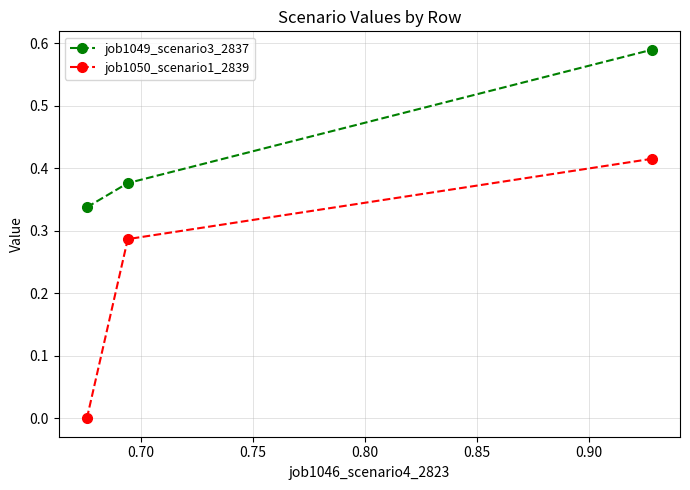

Which series has the largest total across all categories?

job1049_scenario3_2837